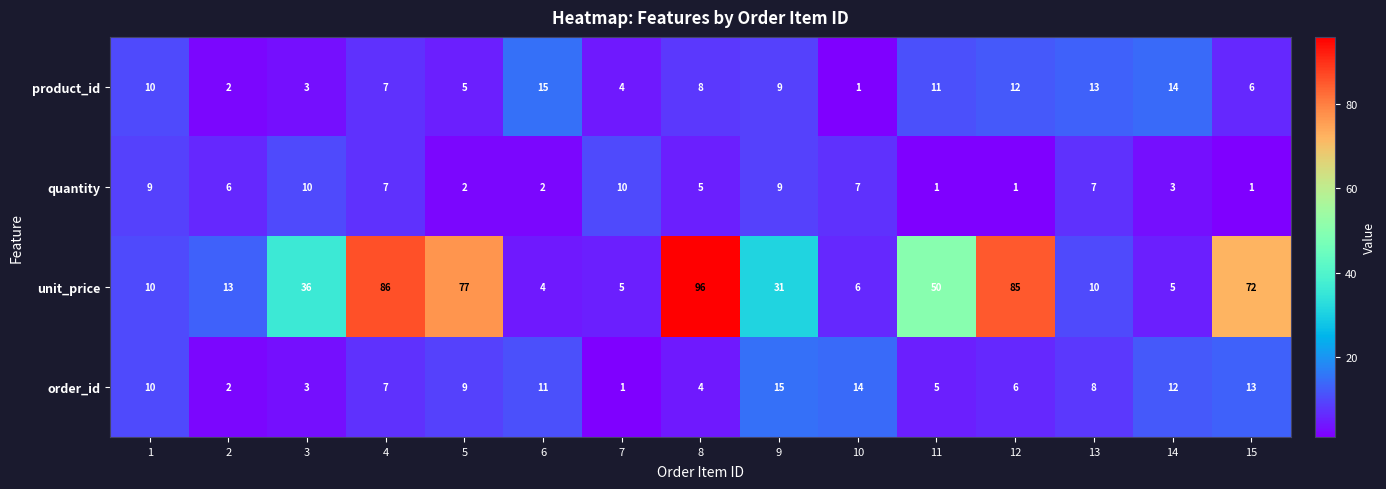

Which series has the largest range (max minus min)?

unit_price